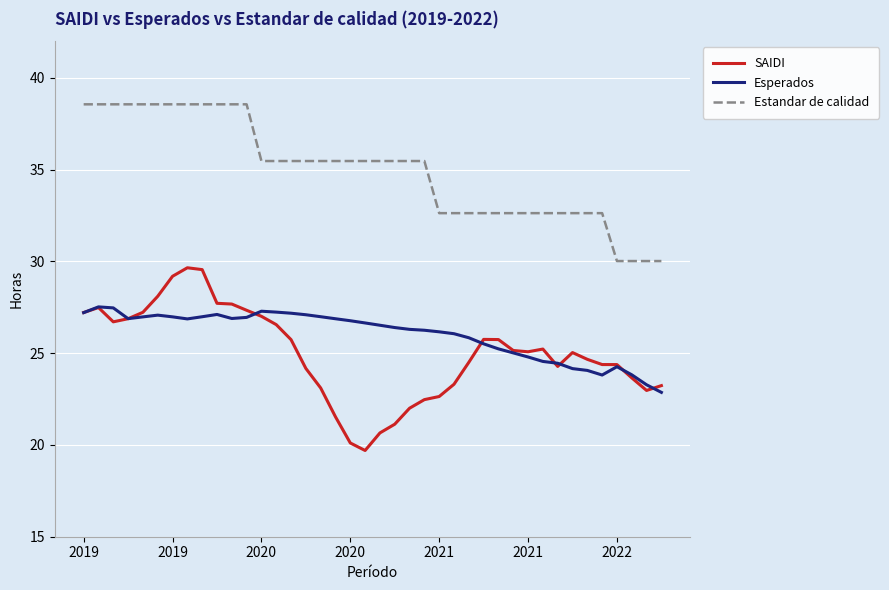

Which series has the largest range (max minus min)?

SAIDI